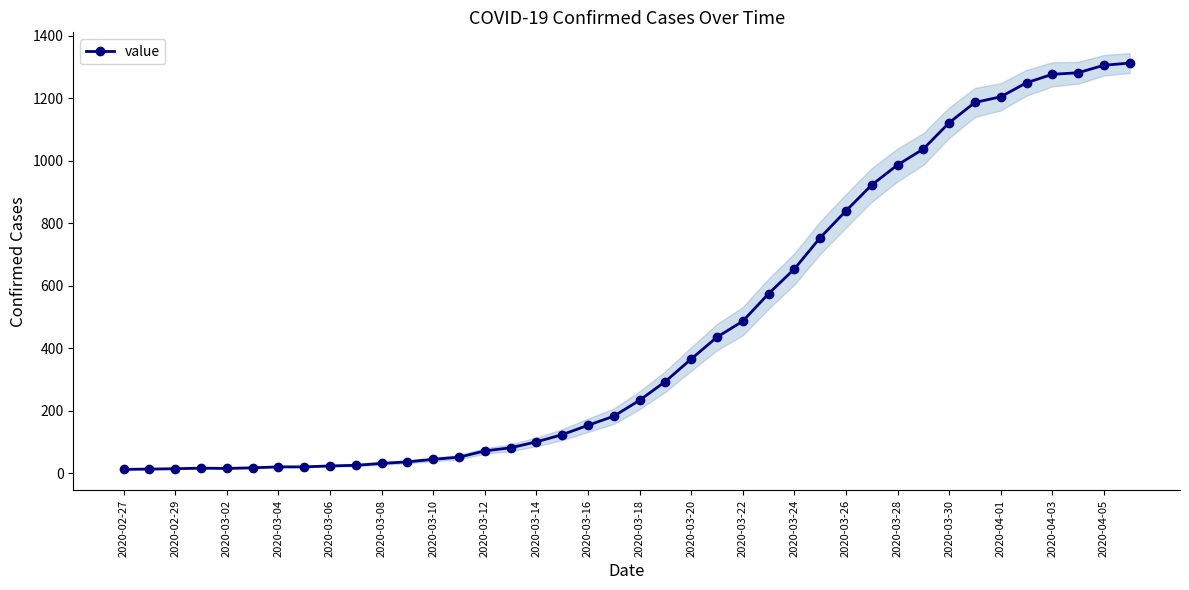

What value does the data have at 2020-03-30, to the nearest 100?

1100